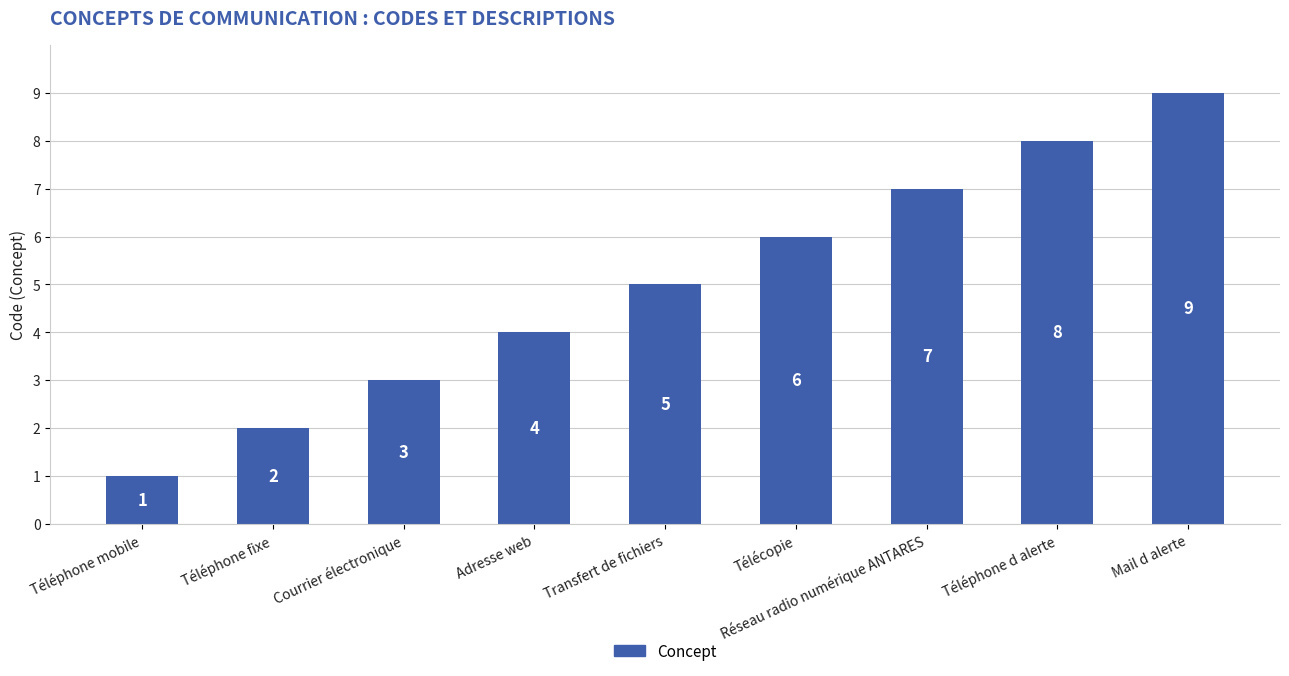

Approximately how many times larger is the value at Téléphone fixe compared to Transfert de fichiers?

0.4